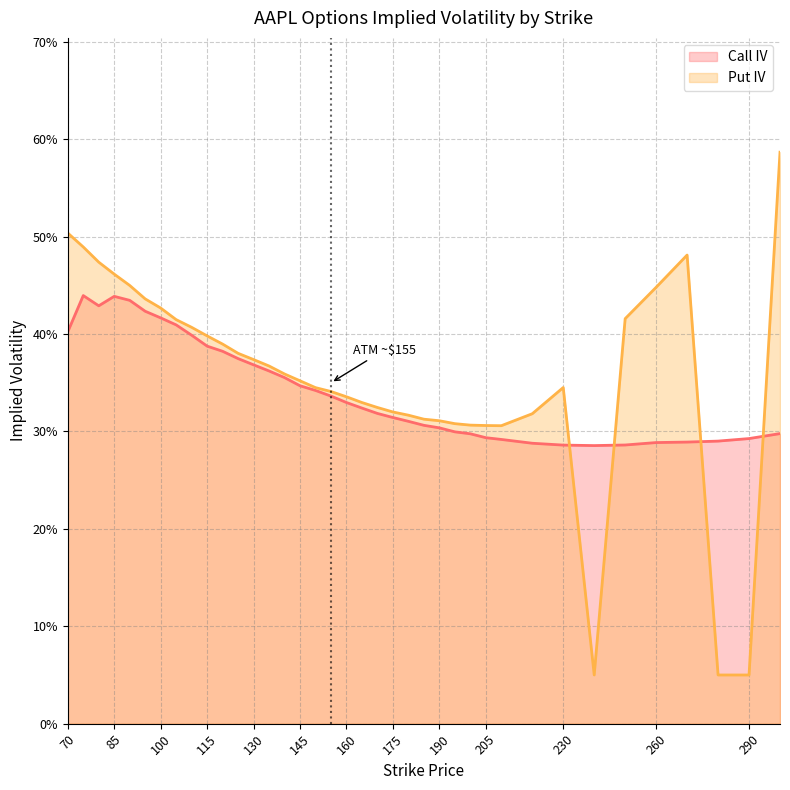

What is the difference between the second highest and second lowest values in the Put IV series?

0.5